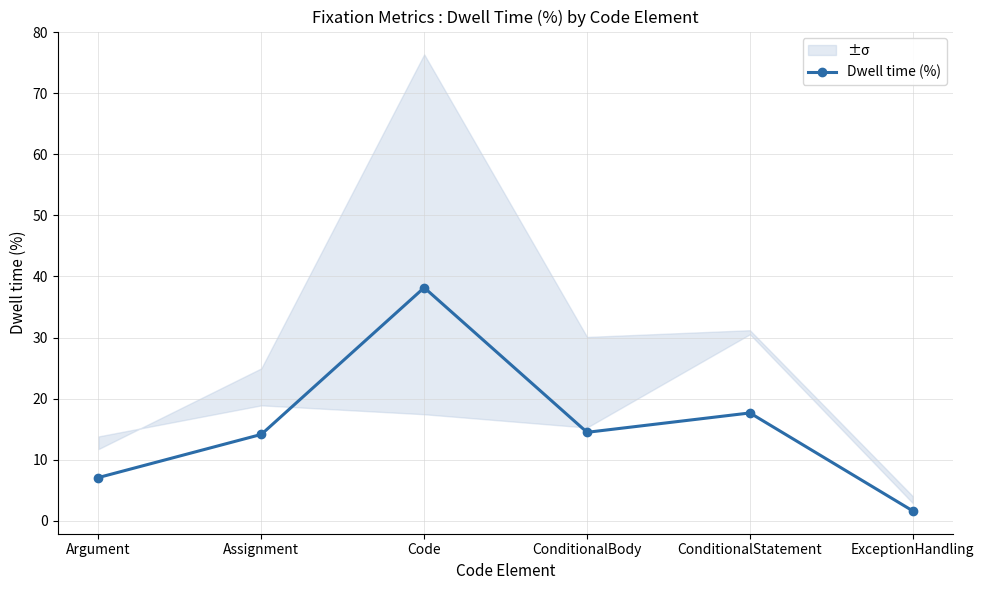

Reading left to right, list all the values displayed in this chart.

7.1	14.2	38.2	14.5	17.7	1.6